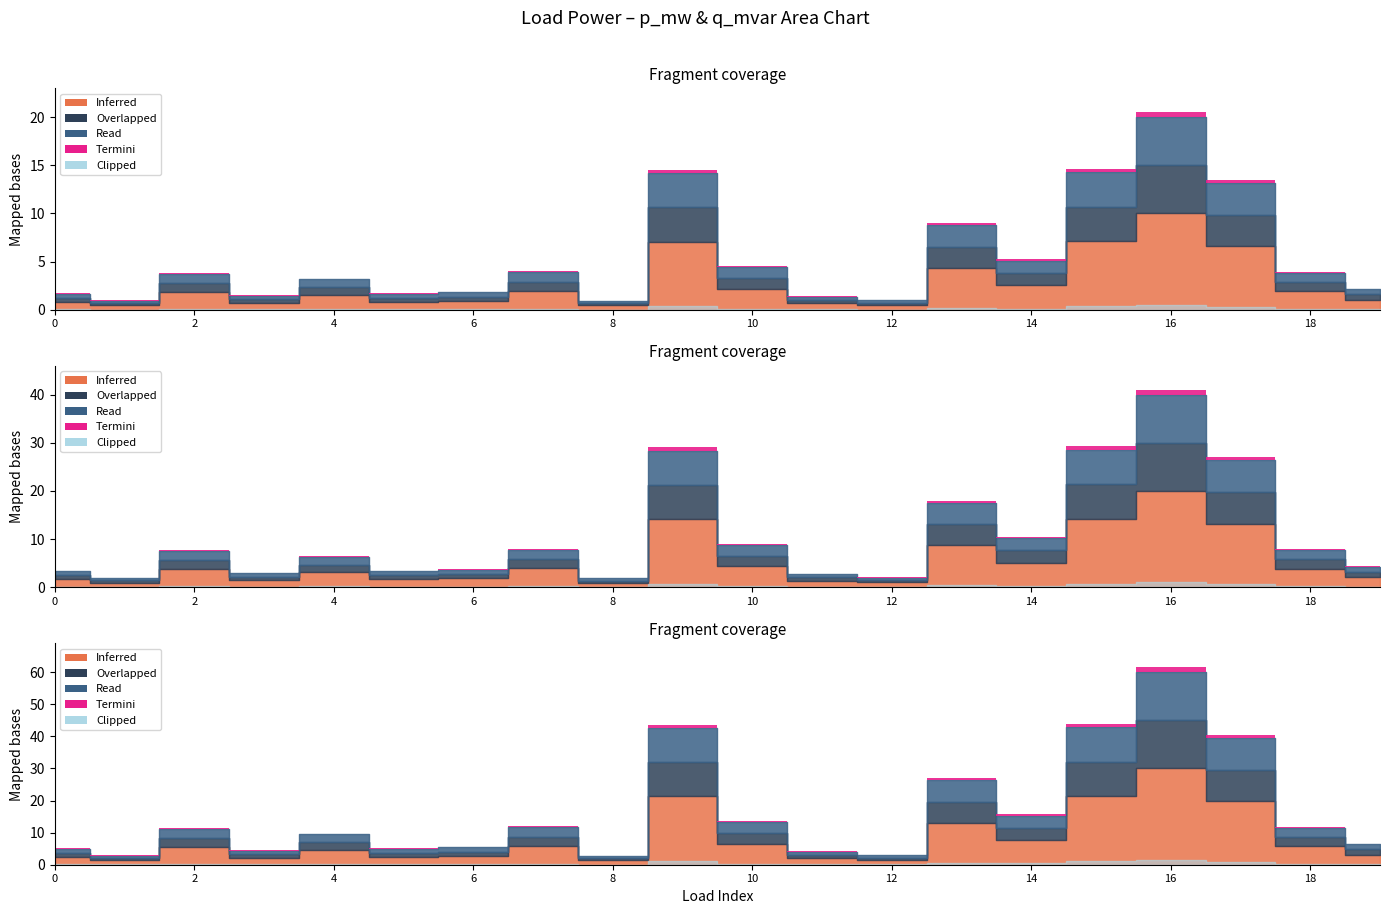

True or false: q_mvar and p_mw cross at least once.

False